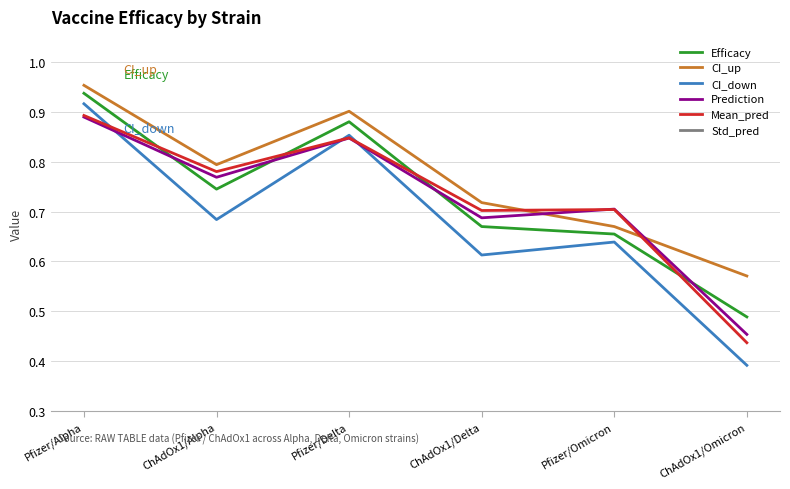

Is the value of Prediction at Pfizer/Alpha greater than the value of Mean_pred at ChAdOx1/Alpha?

Yes